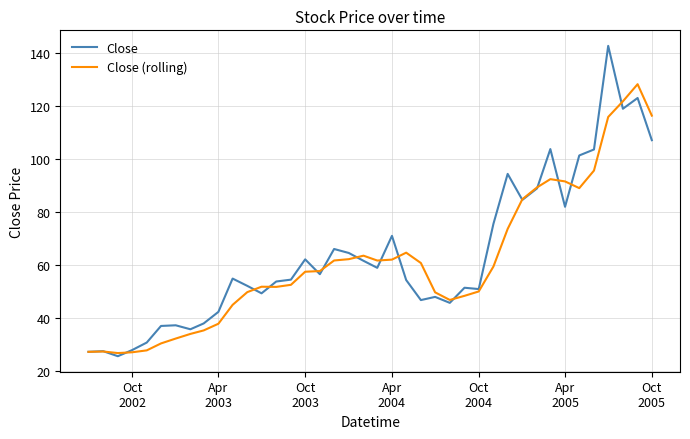

List the series in order of their peak value, lowest first.

Close (rolling), Close